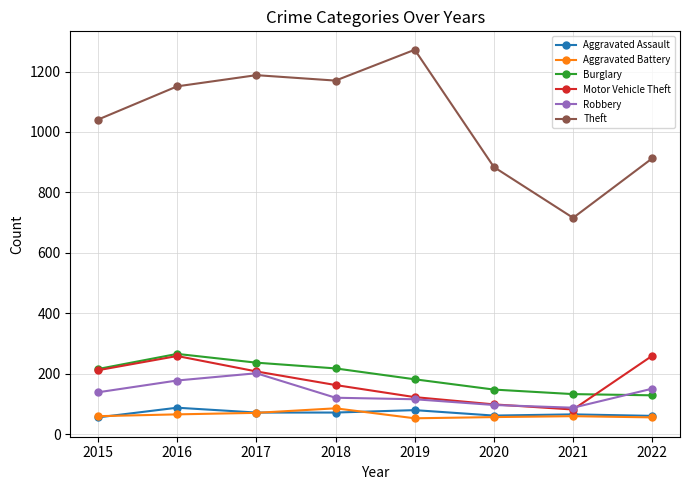

What is the total value across all series at 2019?

1826